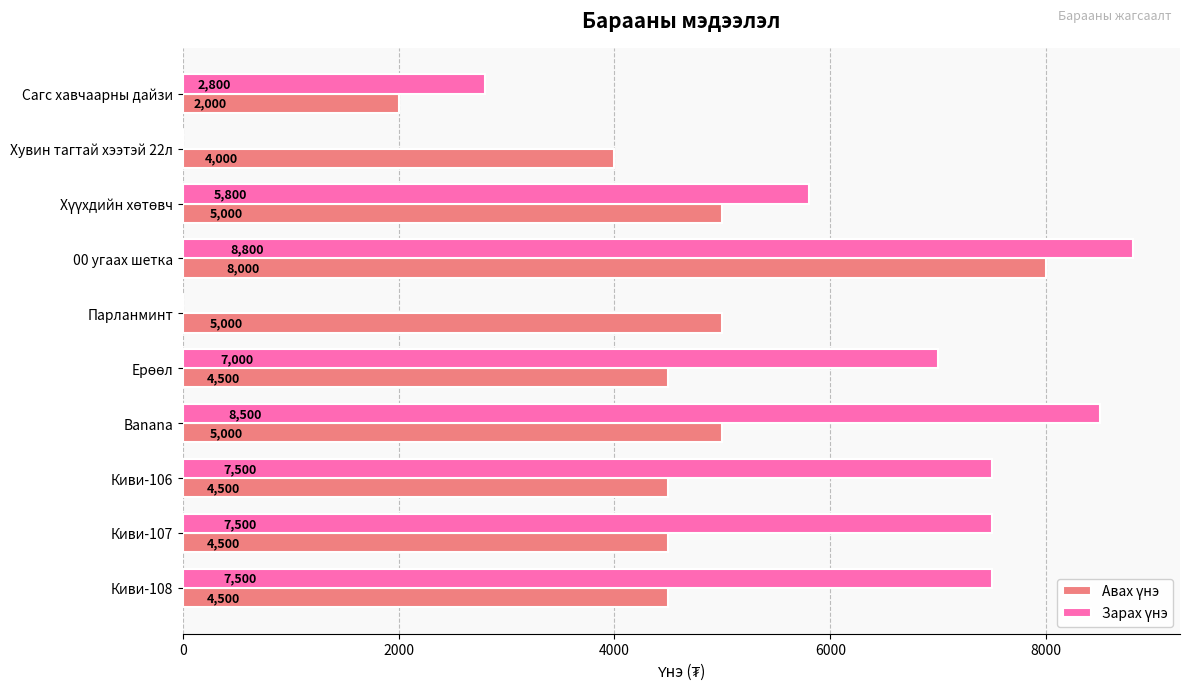

What is the total value across all series at Киви-107?

12000